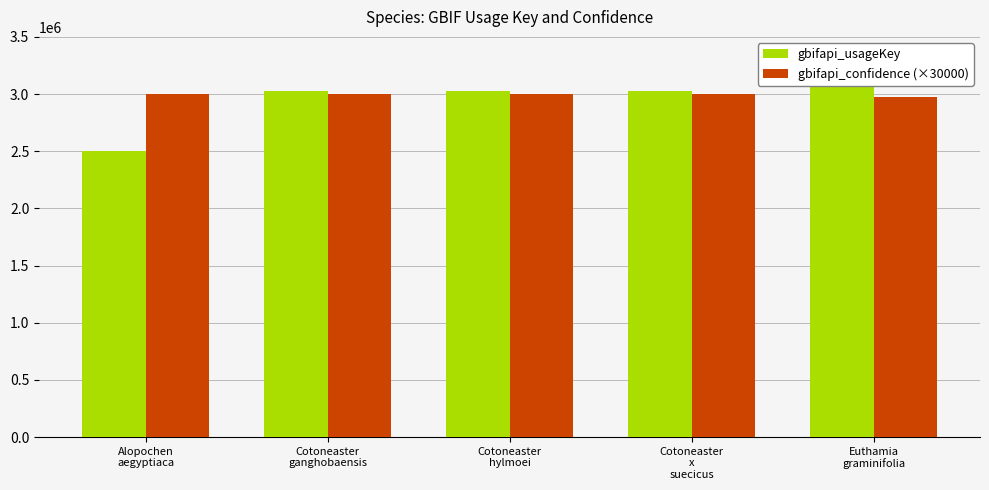

How many groups of bars are there?

5